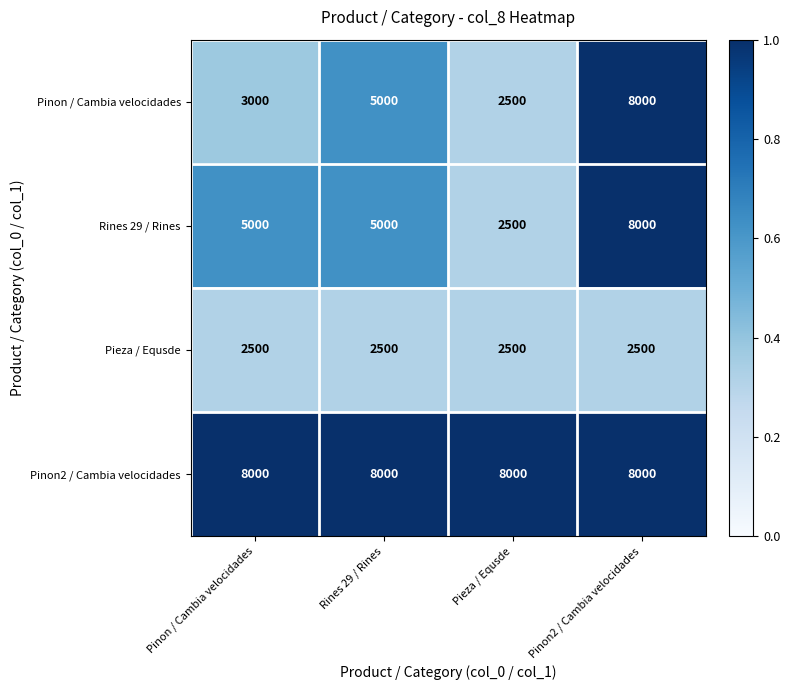

Is it true that Pieza / Equsde equals 2500 at Pieza / Equsde?

True